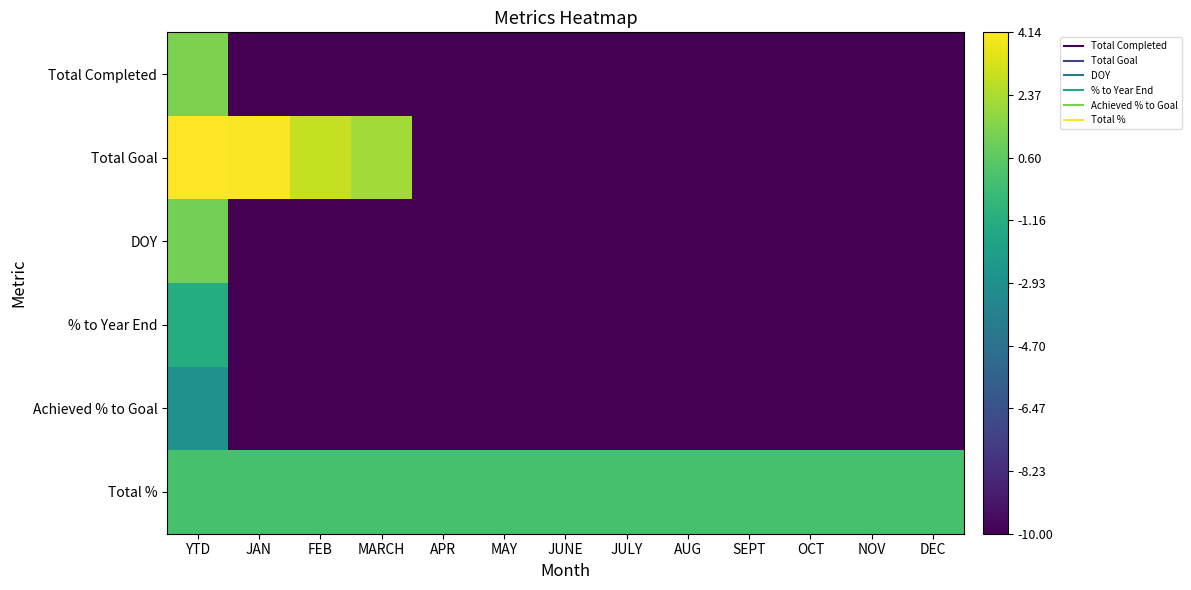

Count the number of data series in this chart.

6